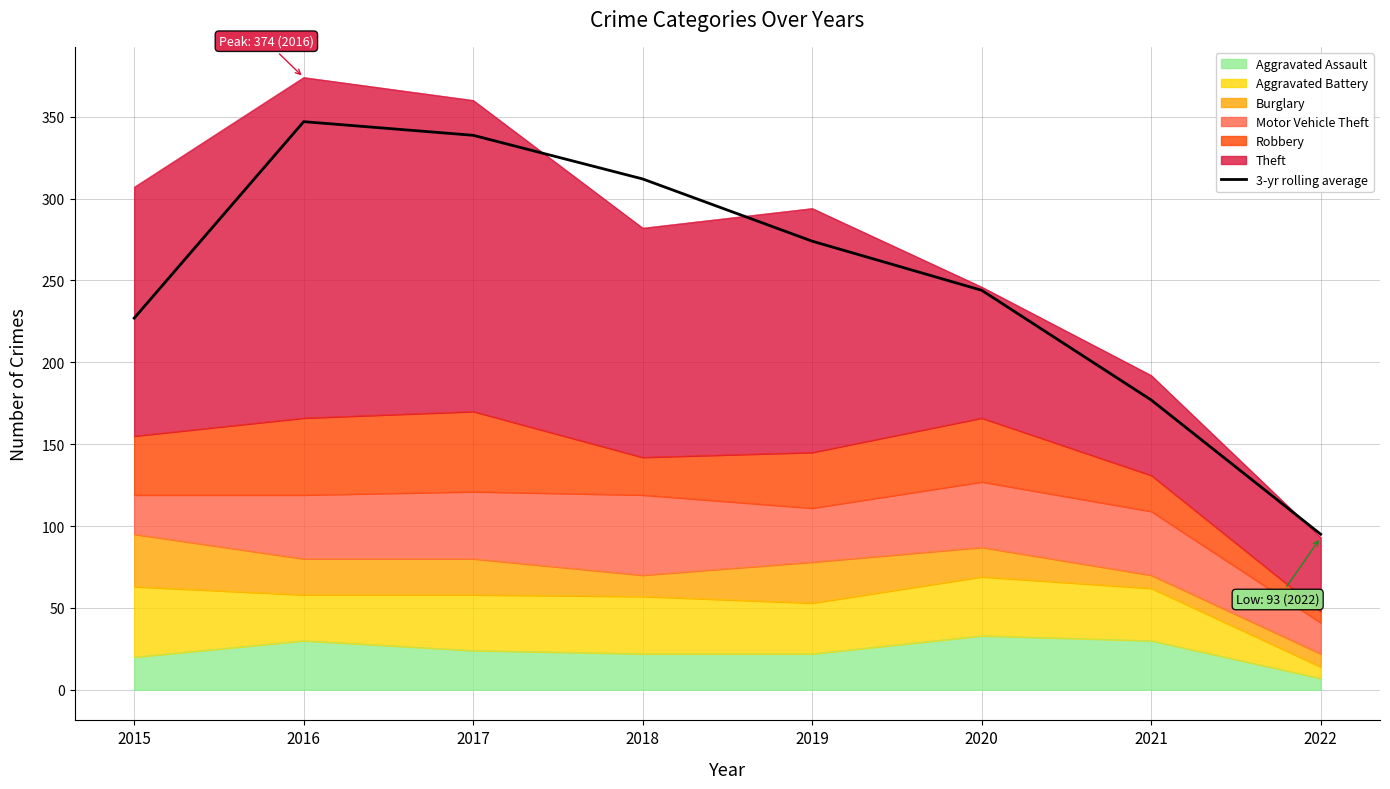

What is the approximate value at 2022?

95.0